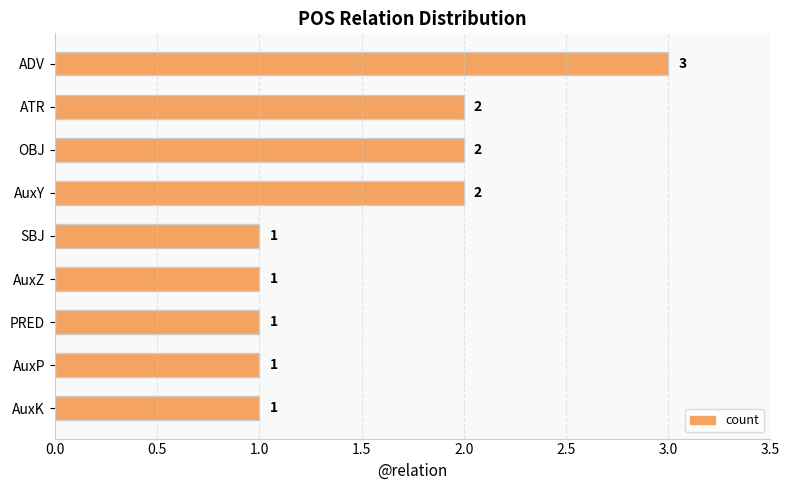

Reading top to bottom, list all the values displayed in this chart.

ADV=3	ATR=2	OBJ=2	AuxY=2	SBJ=1	AuxZ=1	PRED=1	AuxP=1	AuxK=1